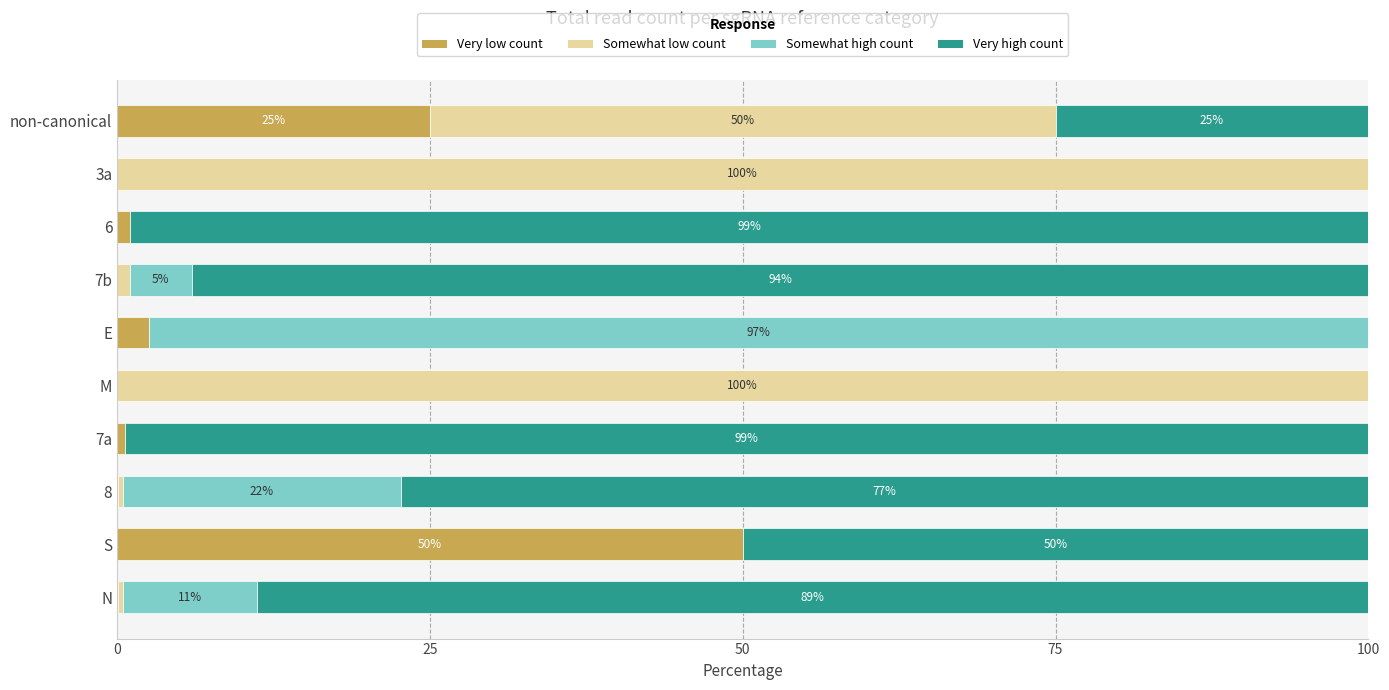

How many series are shown in this chart?

4